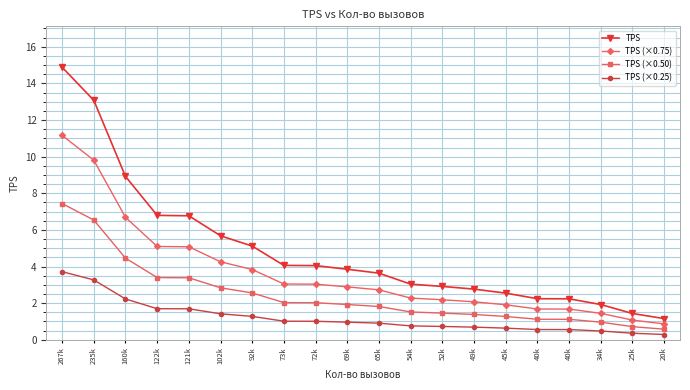

Does the chart display data point markers on the line(s)?

Yes